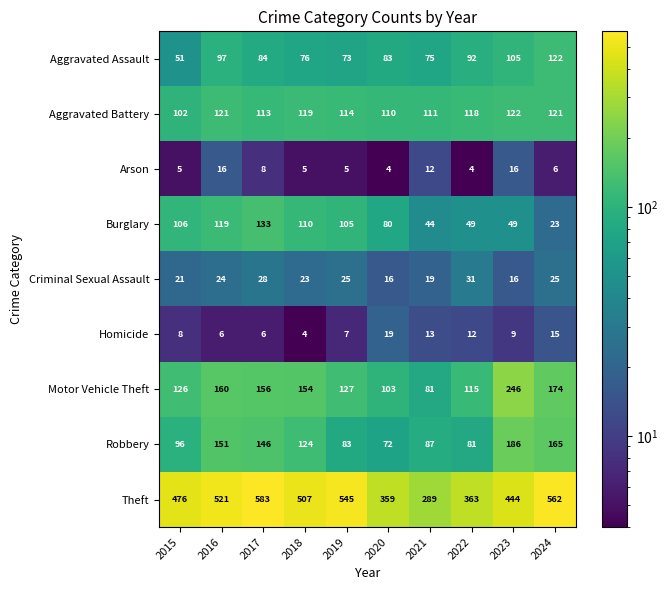

How many categories are shown in the chart?

10